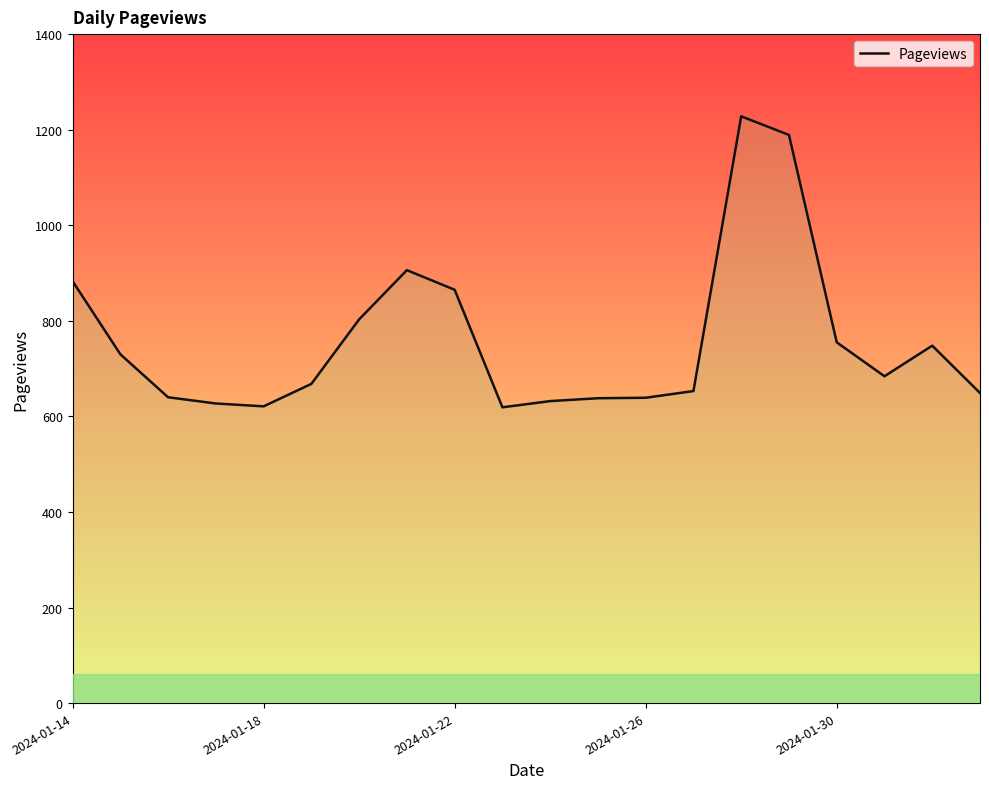

How many interior local peaks (higher than both neighbors) does the data have?

3